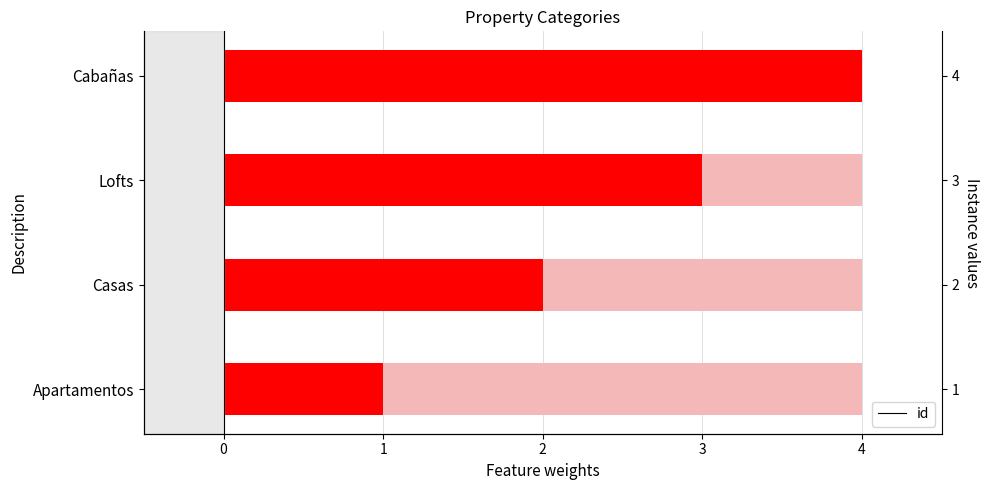

What is the smallest value displayed?

1